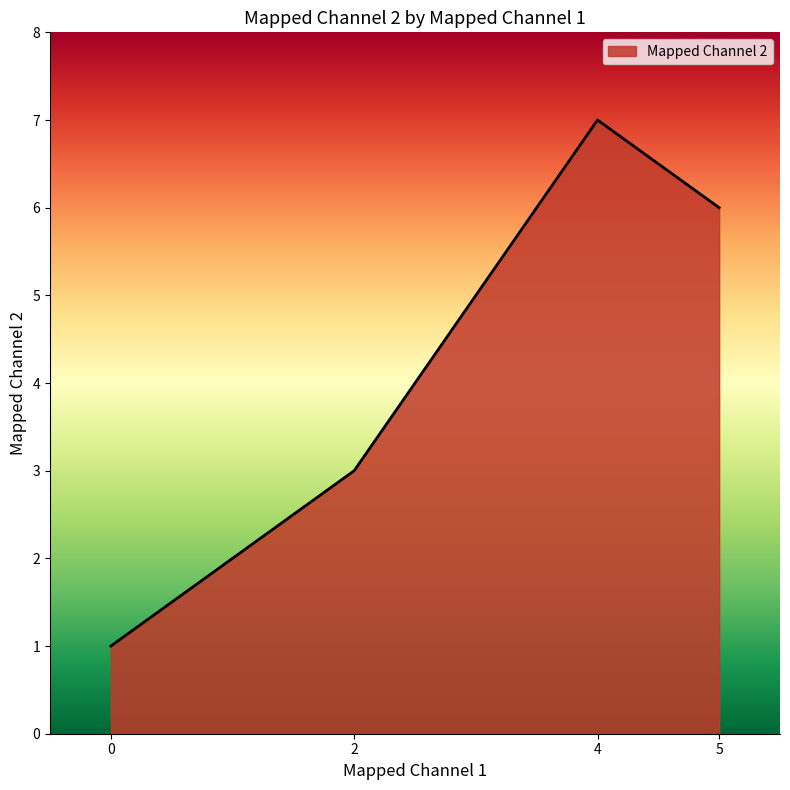

At which label is the value closest to 4?

2